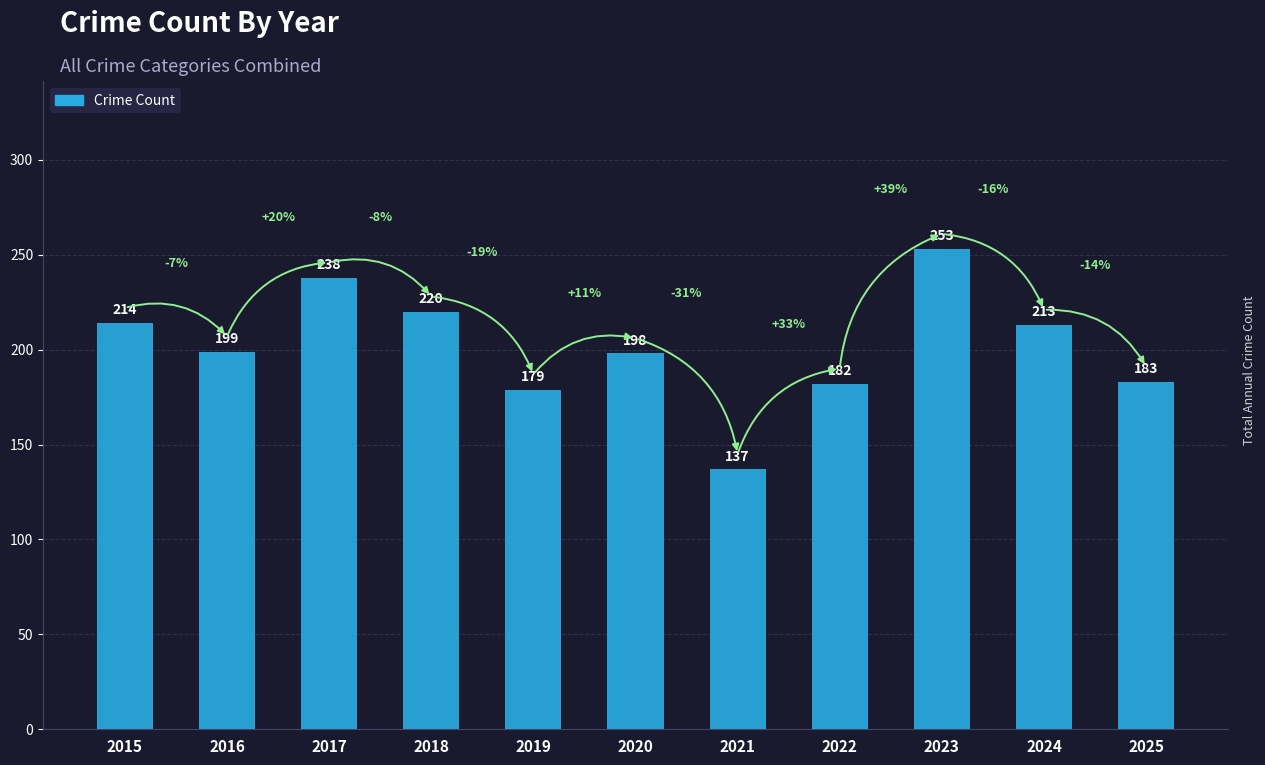

What is the ratio of the value at 2025 to the value at 2018?

0.8